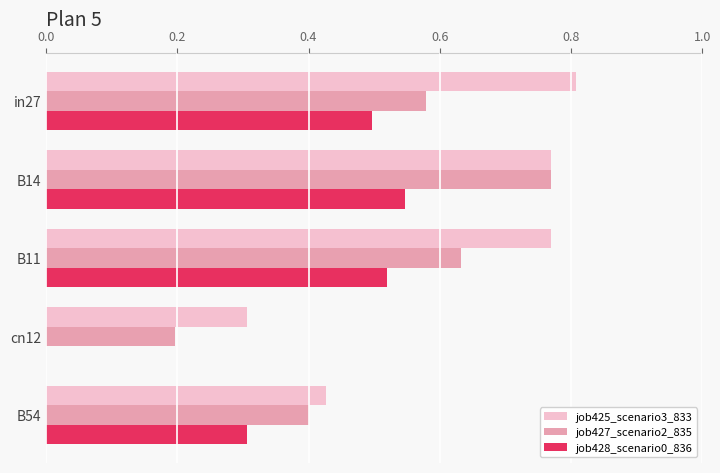

Between in27 and B14, which series saw the biggest shift?

job427_scenario2_835